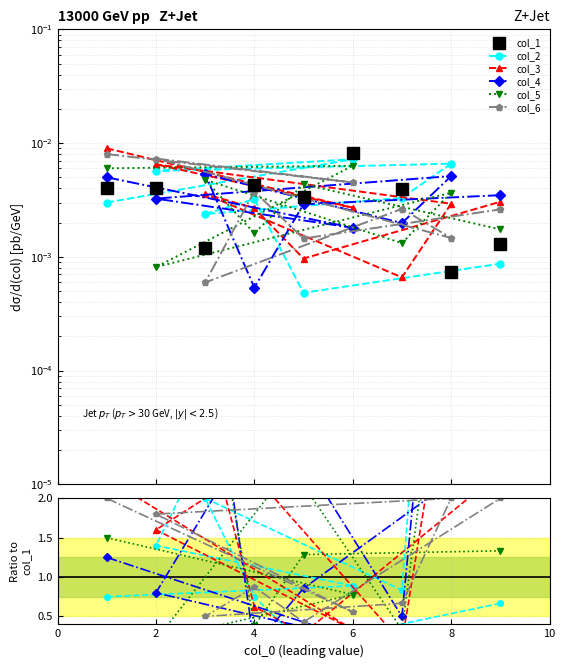

Is it true that col_2 equals 0.3 at 0?

False